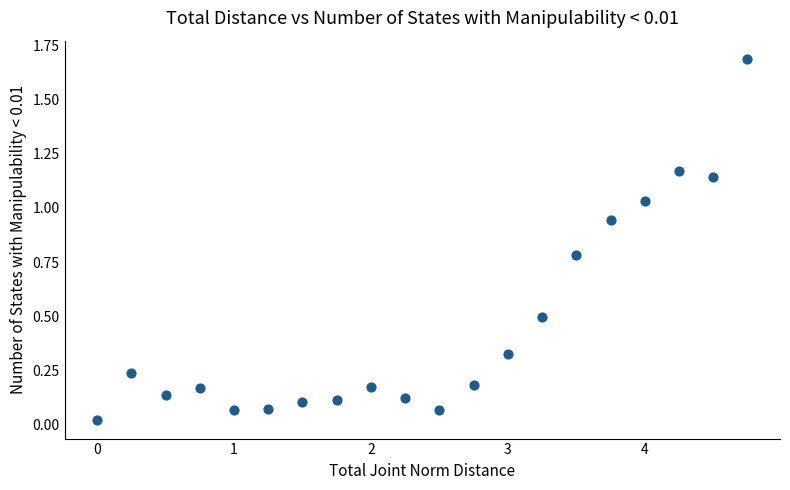

What is the range of Y values (max minus min)?

1.7